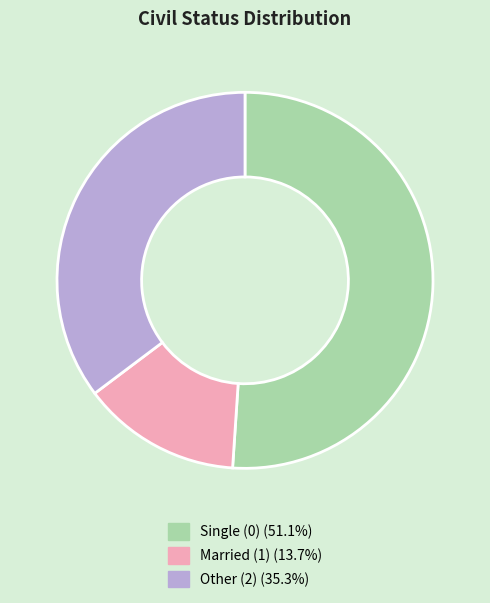

Is there any slice that represents more than half of the pie?

Yes